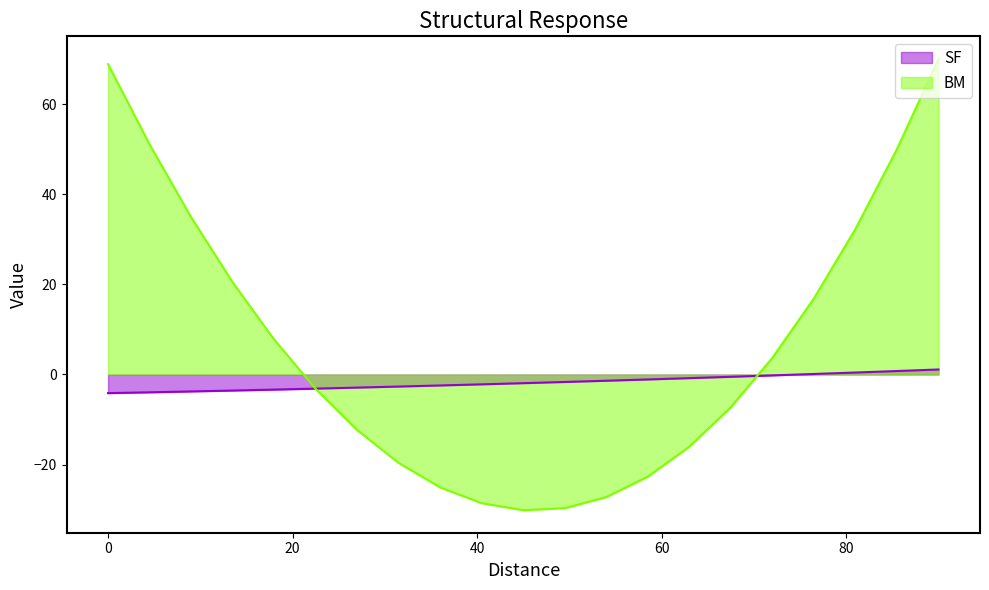

Which series has the largest range (max minus min)?

BM